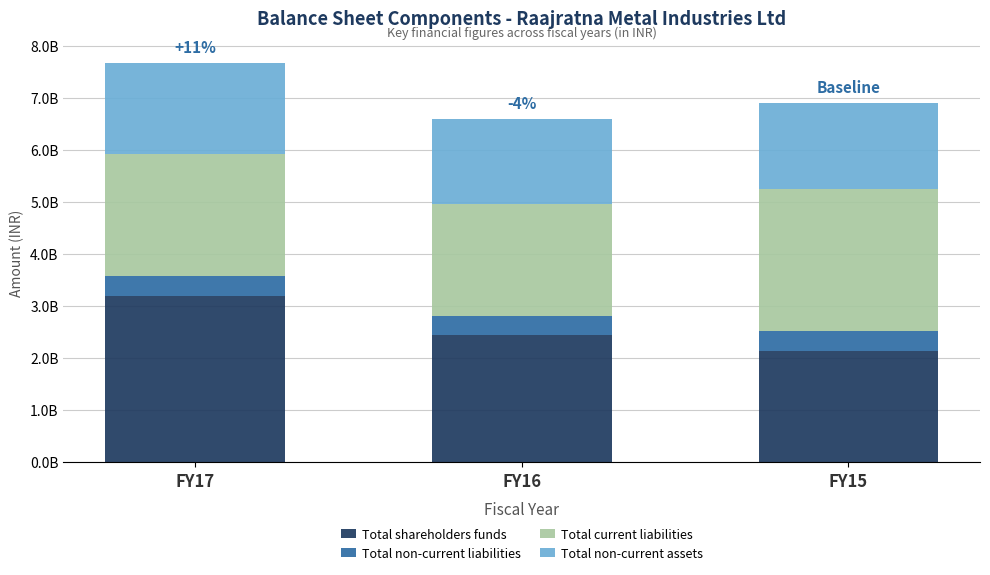

Are the bars grouped side by side (vs. stacked)?

No